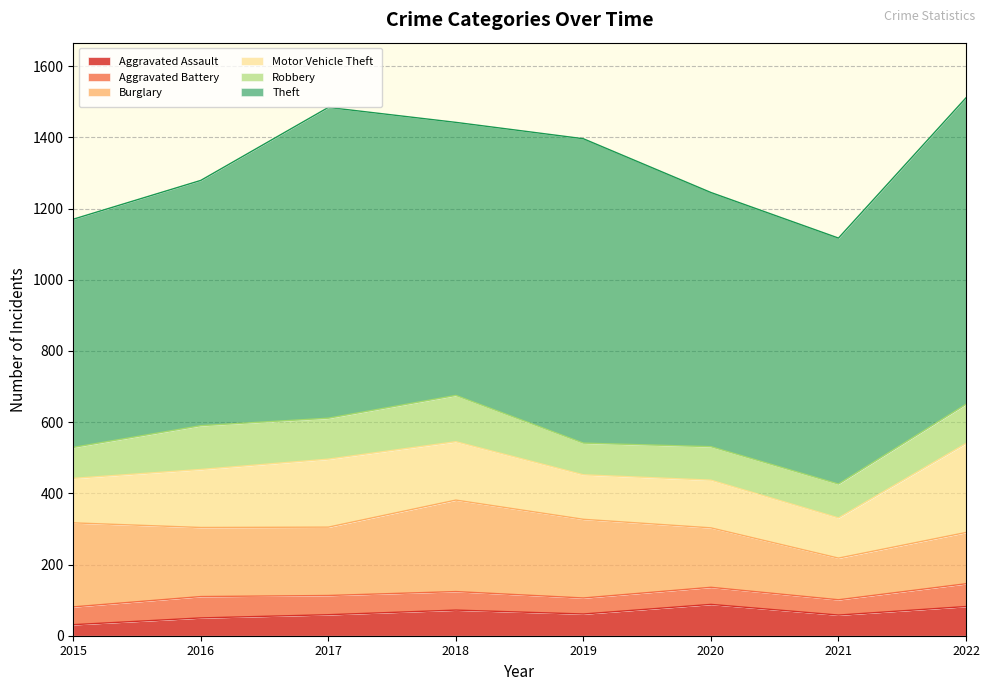

Which has a higher value, 2022 or 2015?

2022